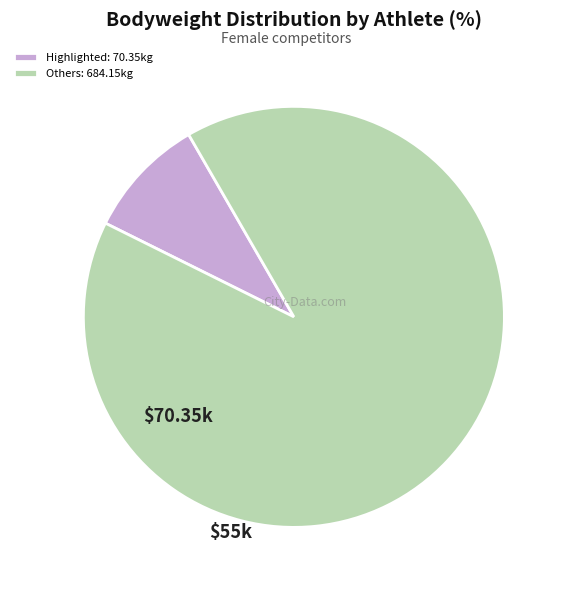

True or false: Highlighted: 70.35kg accounts for 9% of the total.

True